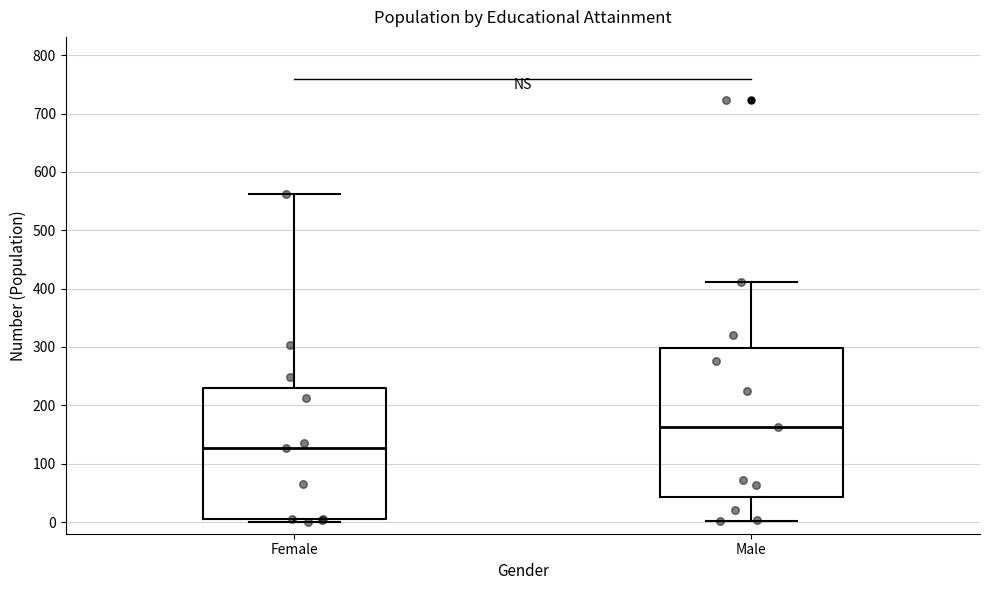

Reading left to right, read every box against the y-axis: the position of its median line, the range the box covers, and the ends of its whiskers. The values are not printed on the chart, so give them approximately, as read against the axis.

Female: median 130, box 10 to 230, whiskers 0 to 560
Male: median 160, box 40 to 300, whiskers 0 to 410